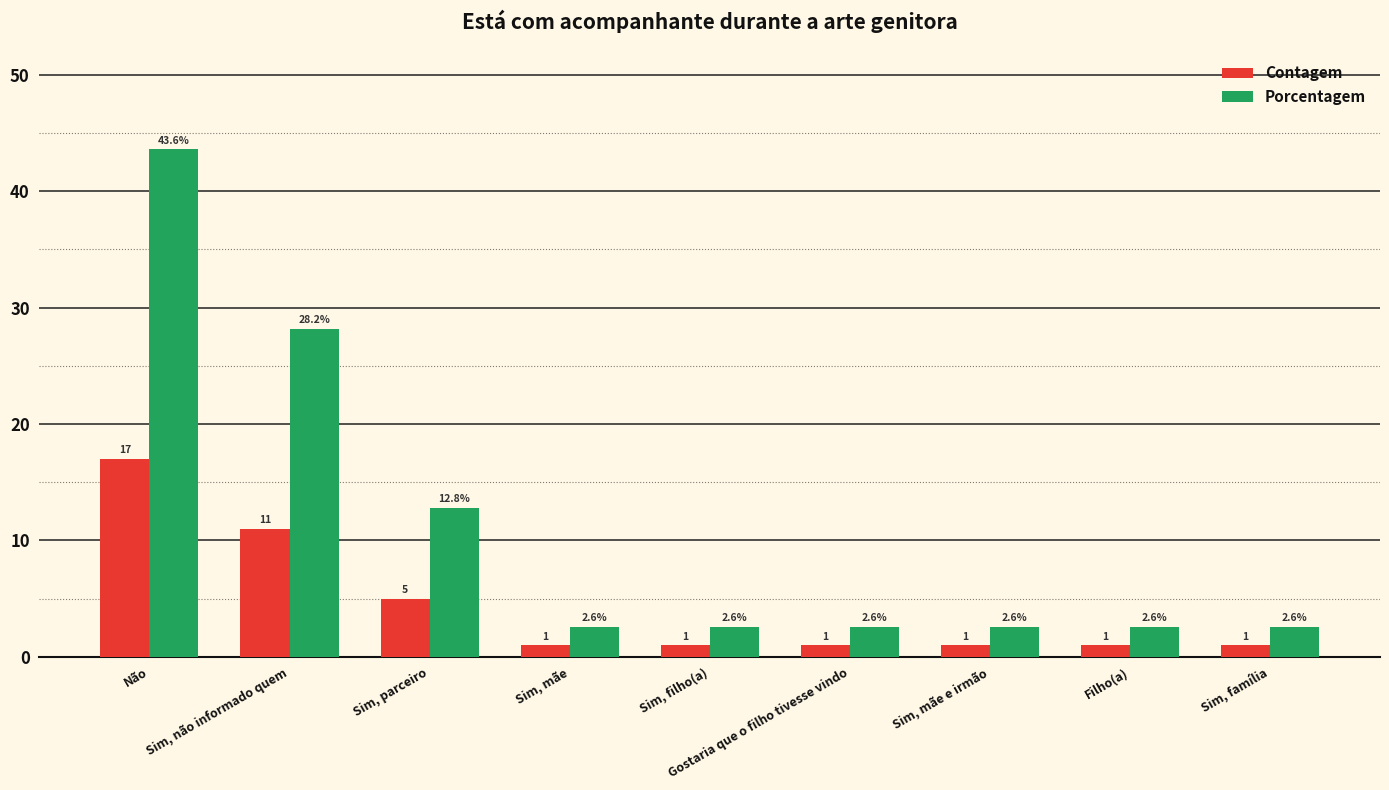

What is the label of the 3rd bar from the left?

Sim, parceiro